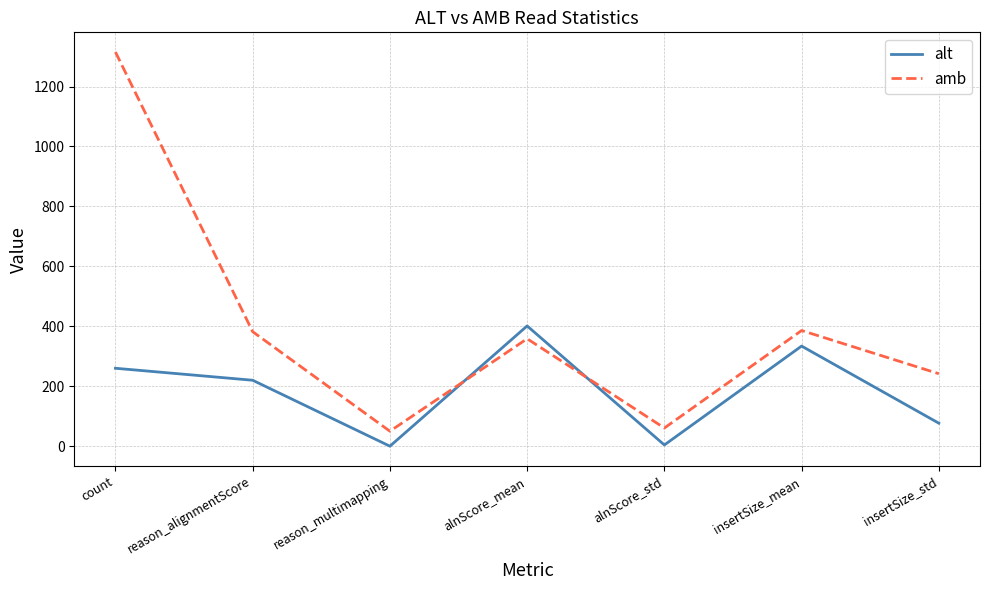

True or false: alt and amb intersect in this chart.

True